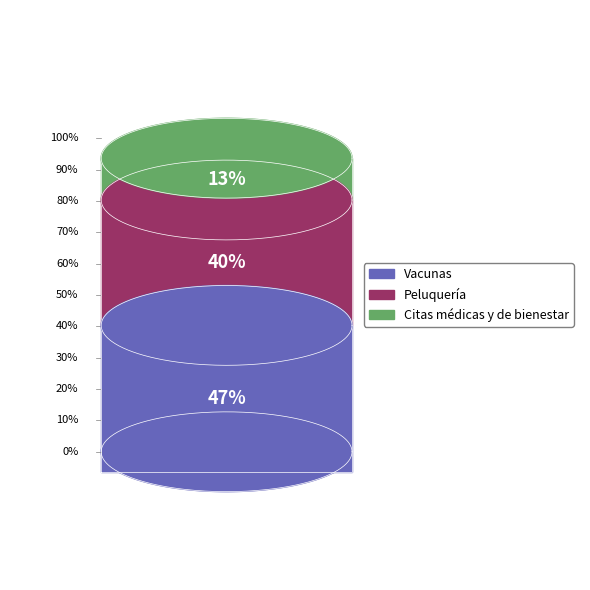

Count the number of slices in the pie.

3